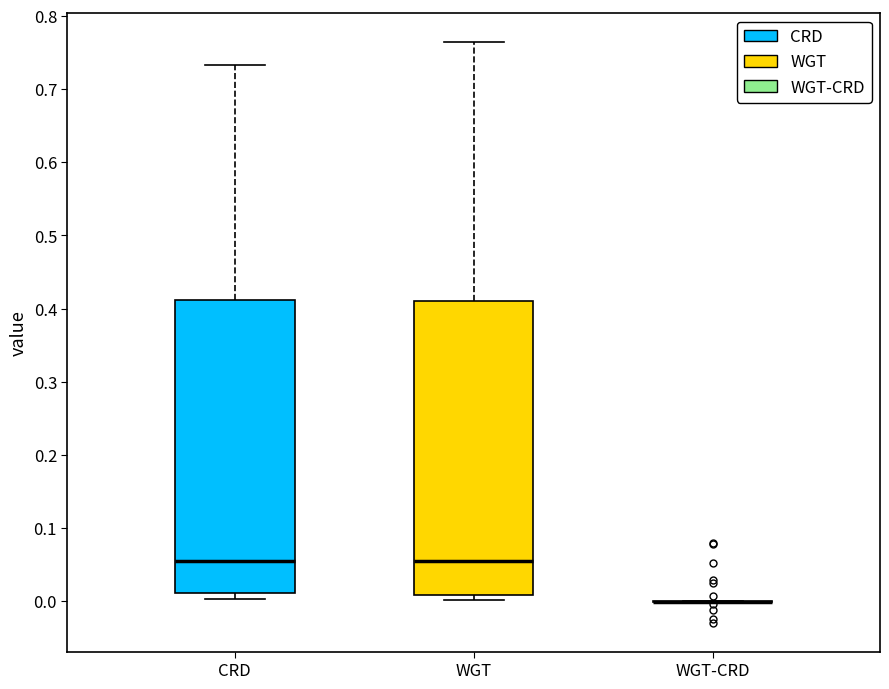

Where is the upper edge of the box for CRD on the y-axis? The values are not printed on the chart, so give them approximately, as read against the axis.

0.41